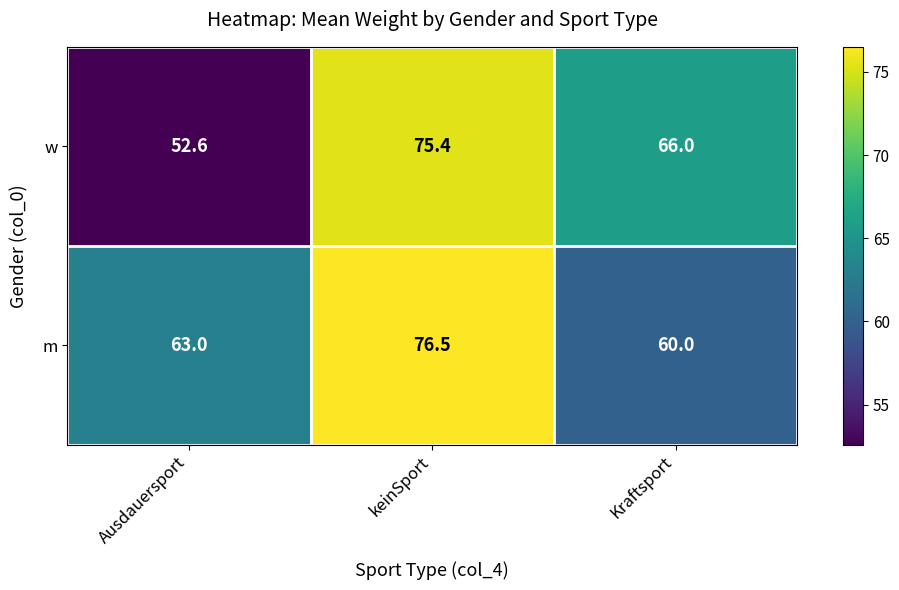

What is the sum of all m values?

199.5